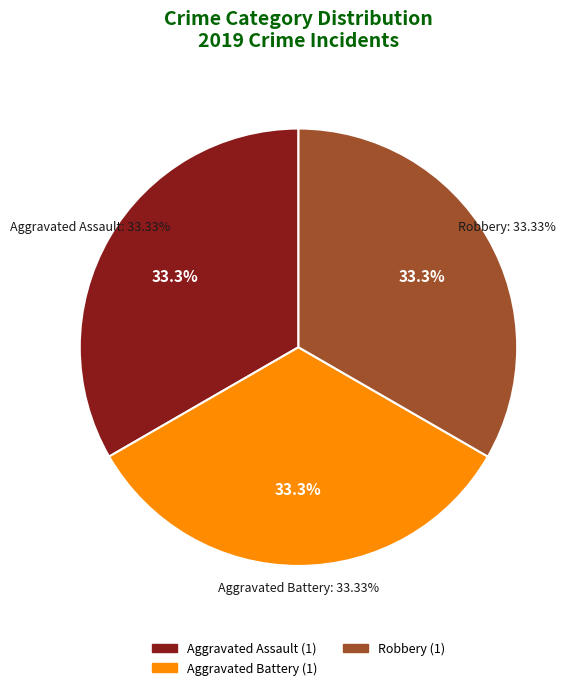

Does Aggravated Battery represent more than half of the total?

No